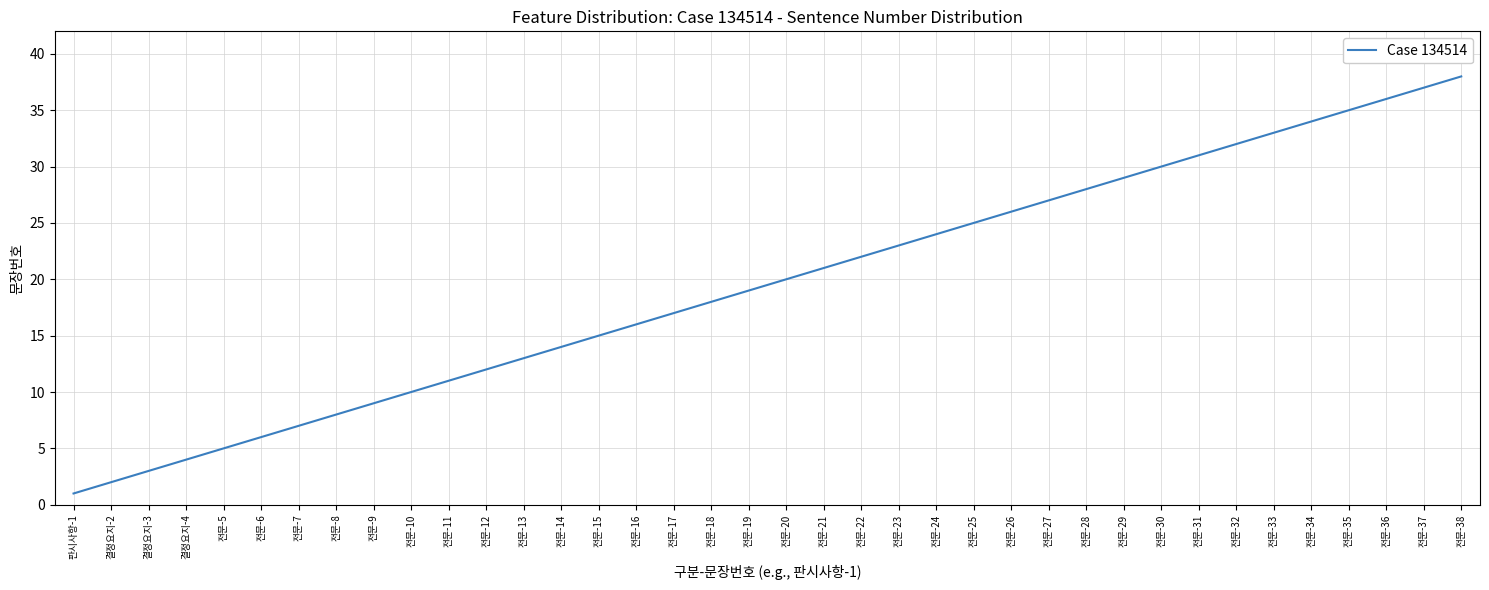

True or false: the data shows 2 at 결정요지-2.

True